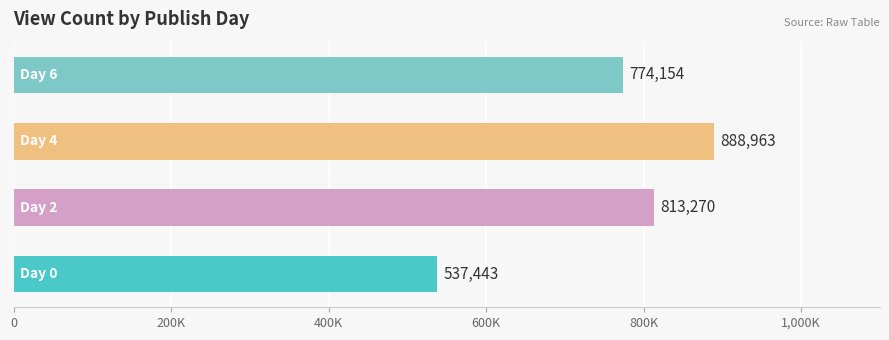

Does the chart contain any negative values?

No